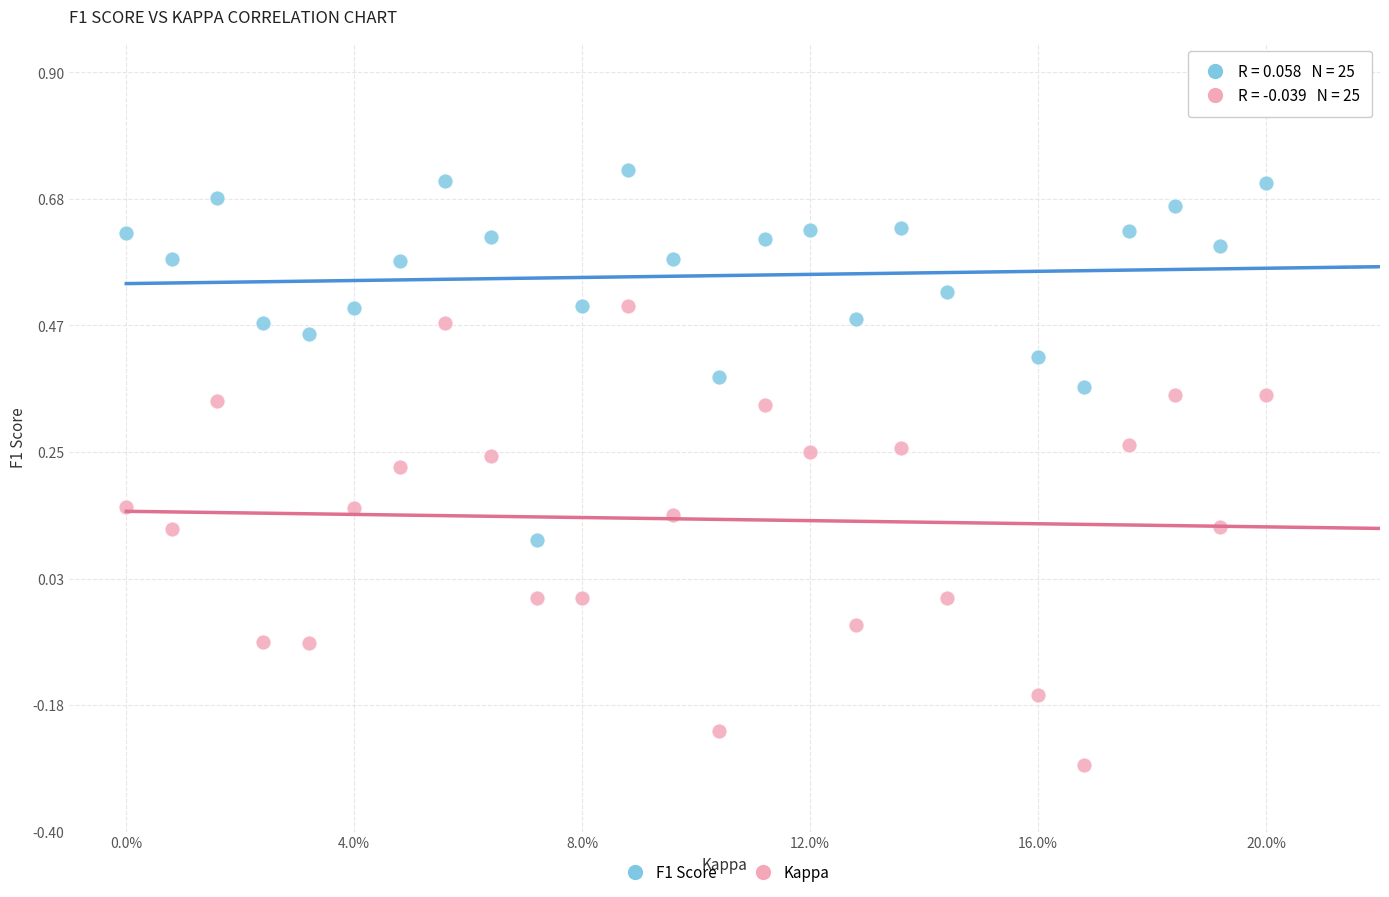

What are all the series names shown in the legend?

F1 Score, Kappa